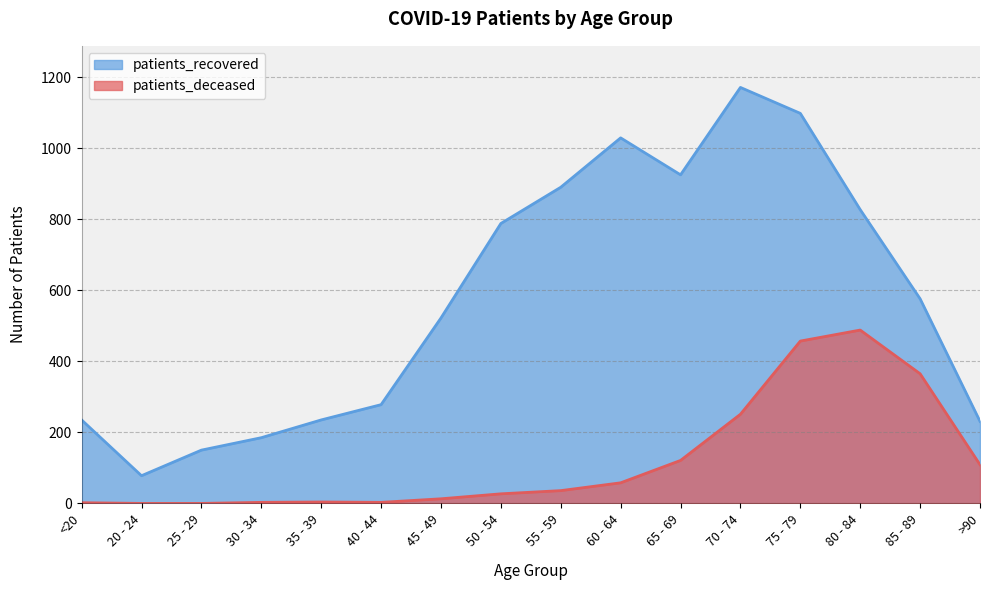

Which category has the highest value in the patients_recovered series?

70 - 74